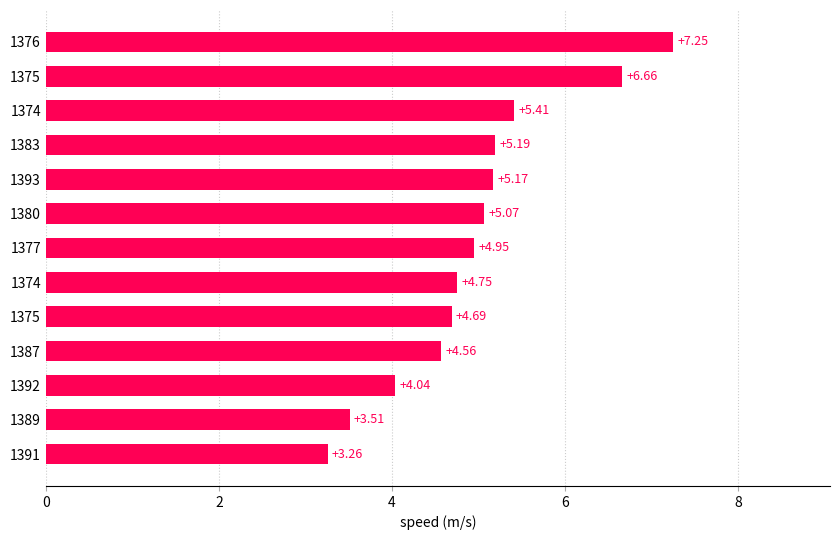

What is the smallest value displayed?

3.3